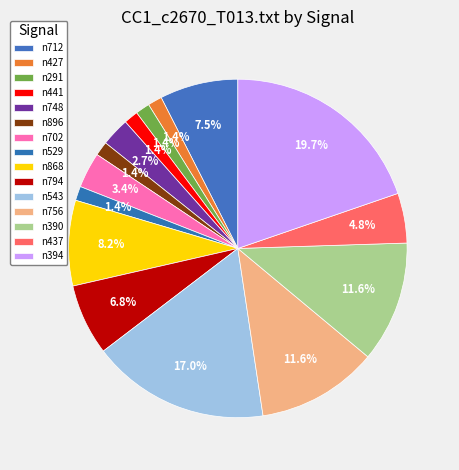

Is it true that n543 is 17% of the pie?

True